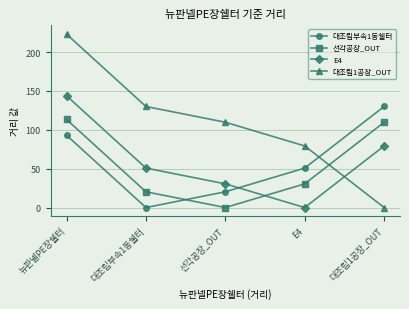

At which label does 대조립부속1동쉘터 first exceed 50?

뉴판넬PE장쉘터